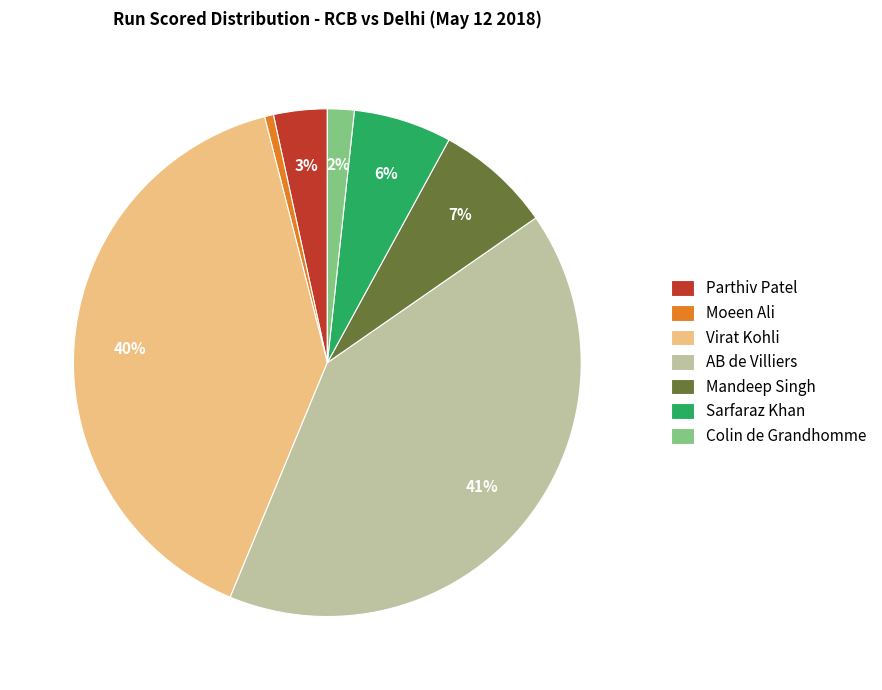

Rank the categories by value from lowest to highest.

Moeen Ali, Colin de Grandhomme, Parthiv Patel, Sarfaraz Khan, Mandeep Singh, Virat Kohli, AB de Villiers